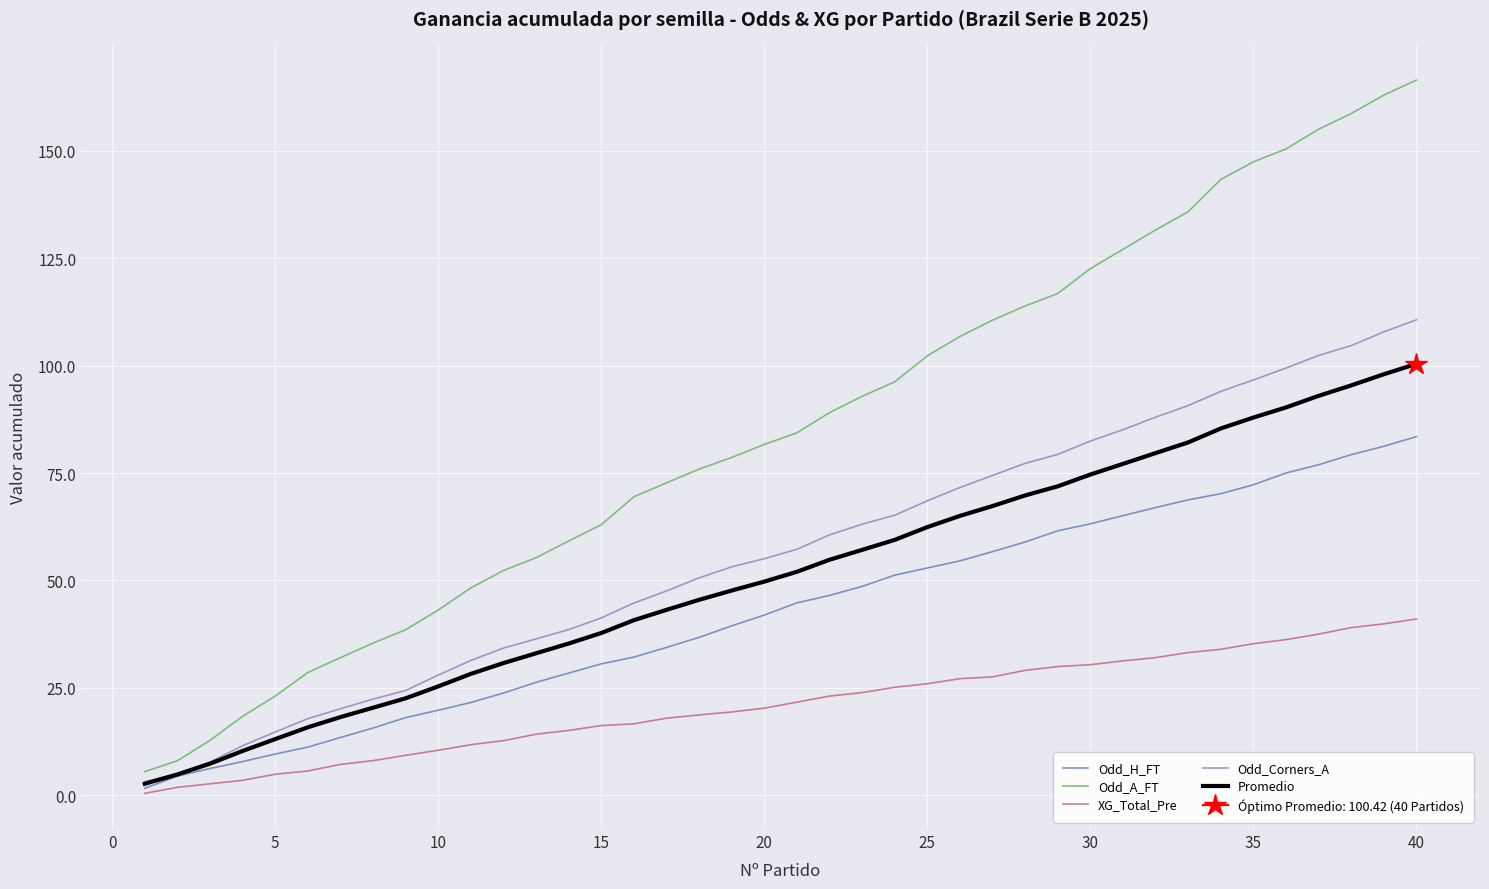

What are all the series names shown in the legend?

Odd_H_FT, Odd_A_FT, XG_Total_Pre, Odd_Corners_A, Promedio